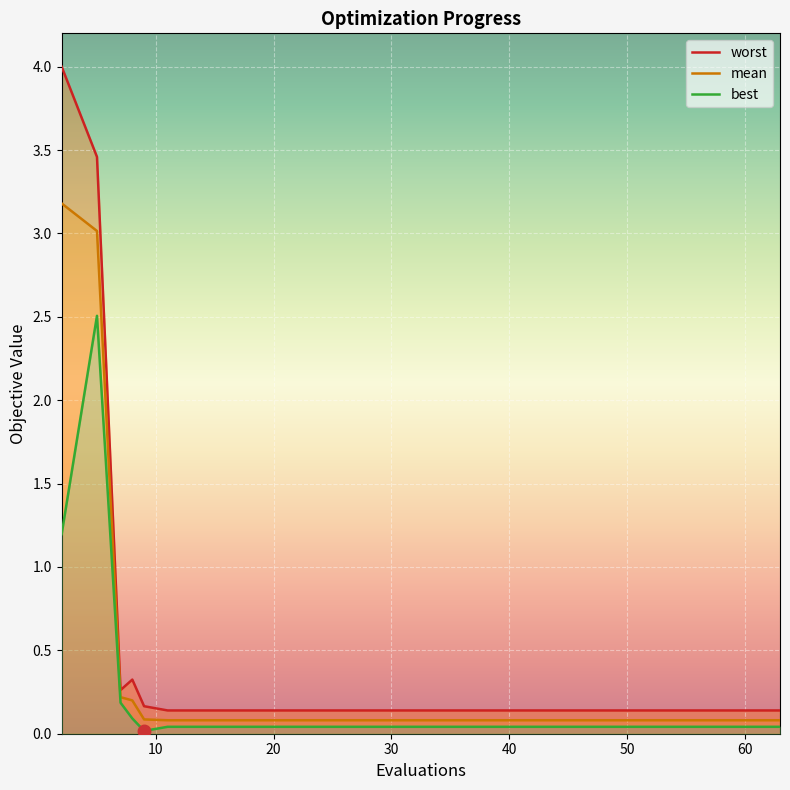

What is the spread (max minus min) of values at 20?

0.1